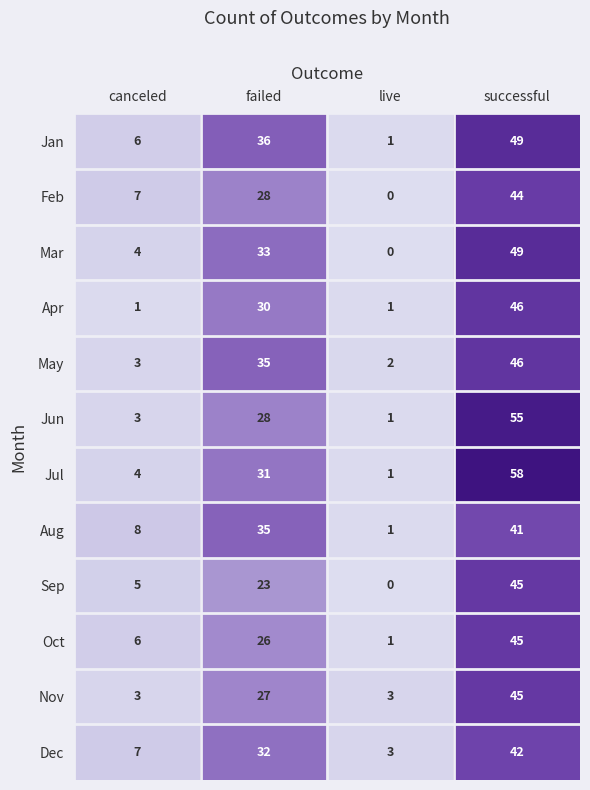

Count the number of data series in this chart.

12